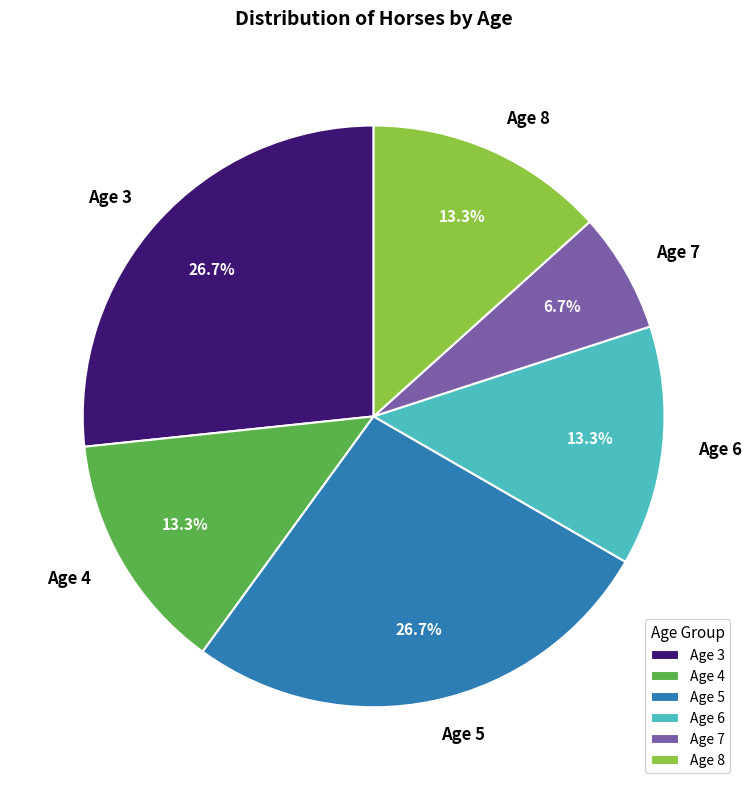

How many slices are in this pie chart?

6